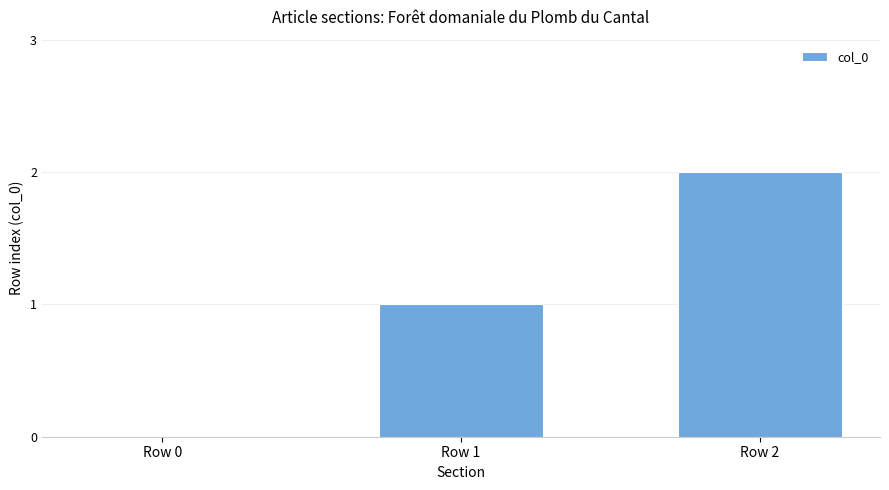

What is the ratio of the value at Row 1 to the value at Row 2?

0.5